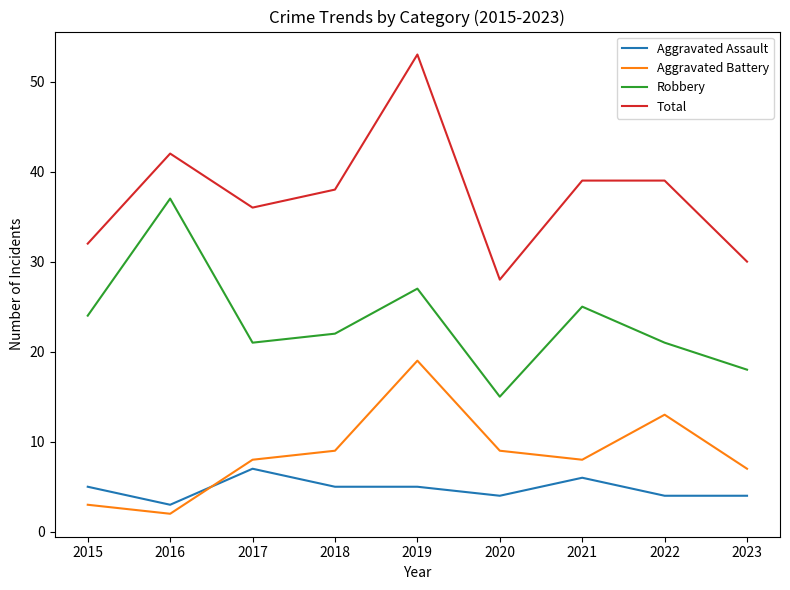

What is the sum of all Aggravated Battery values?

78